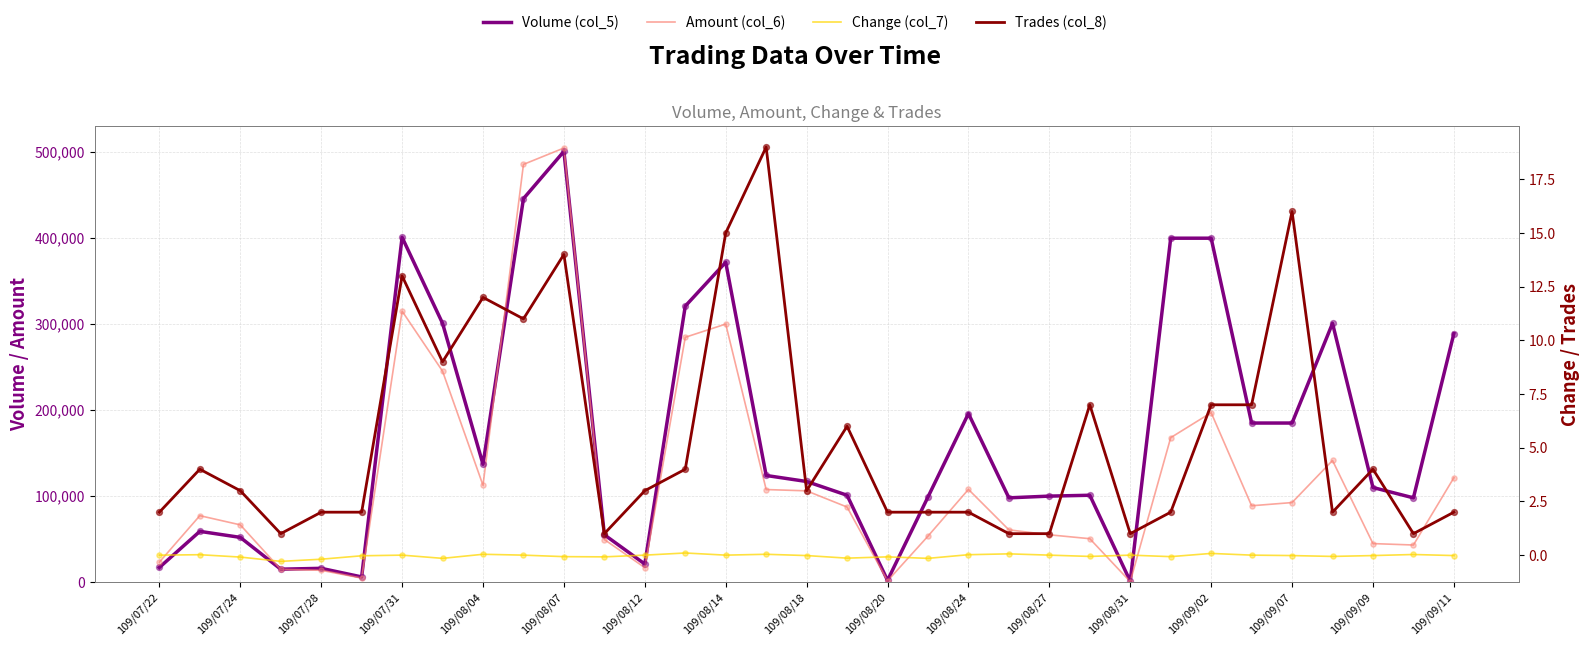

Which series has the widest spread of Y values?

Amount (col_6)